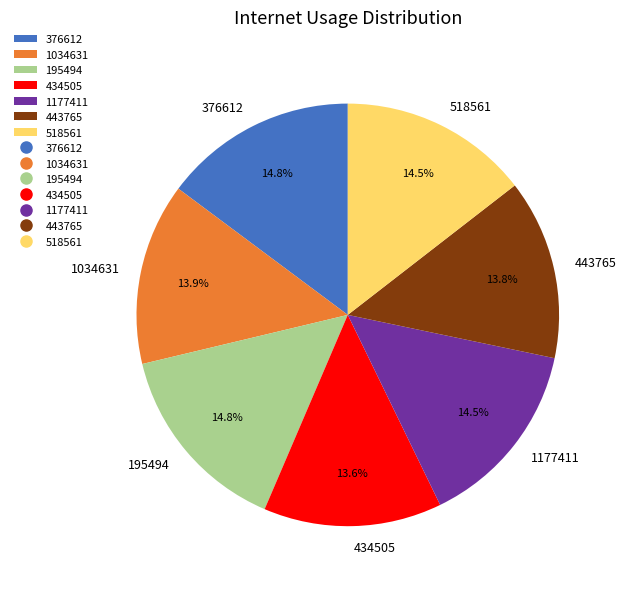

To the nearest percent, what is the difference between the largest and smallest slice percentages?

1%